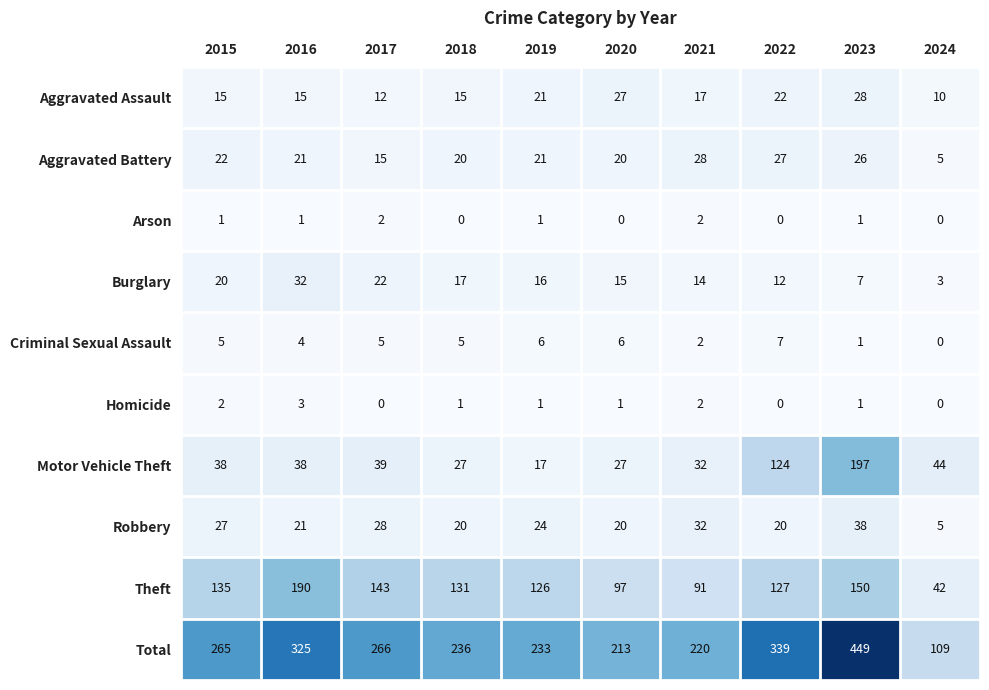

What is the sum of all Robbery values?

235